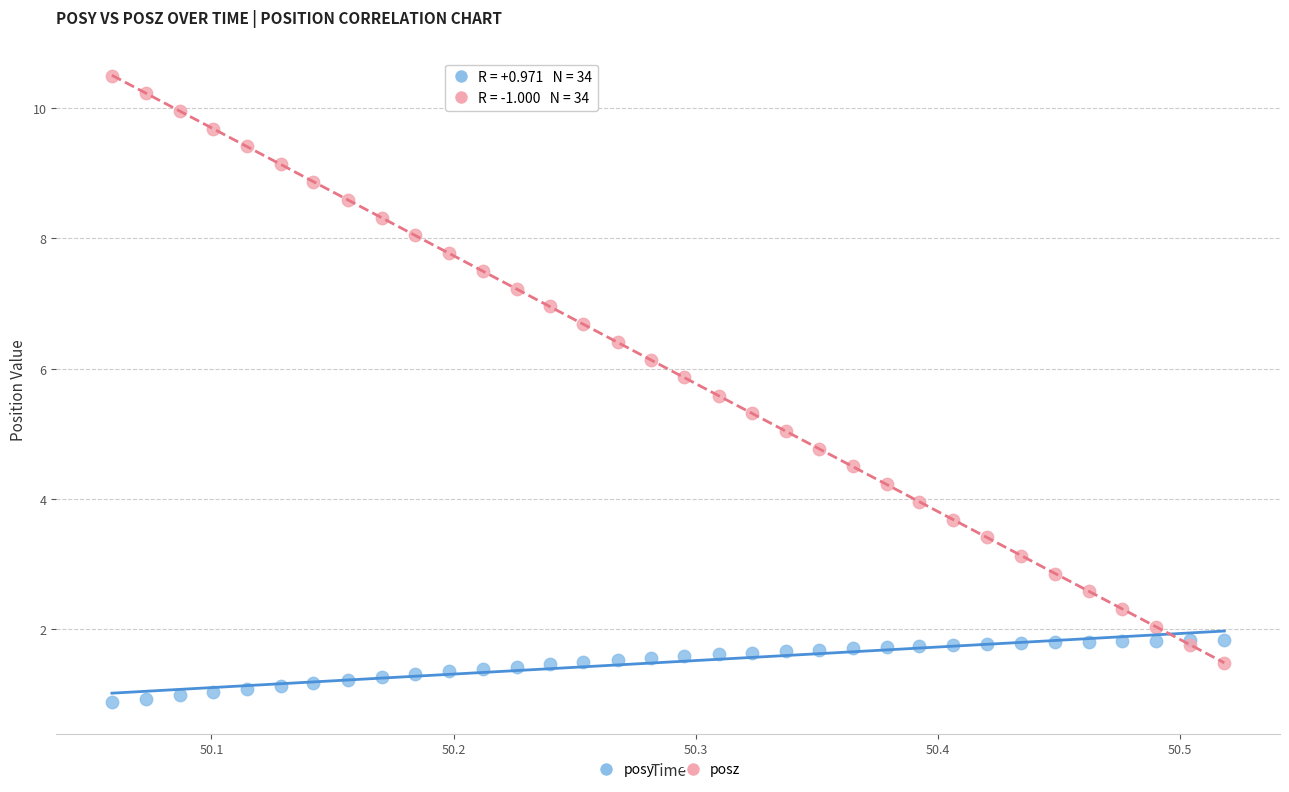

Which series has the widest spread of Y values?

posz